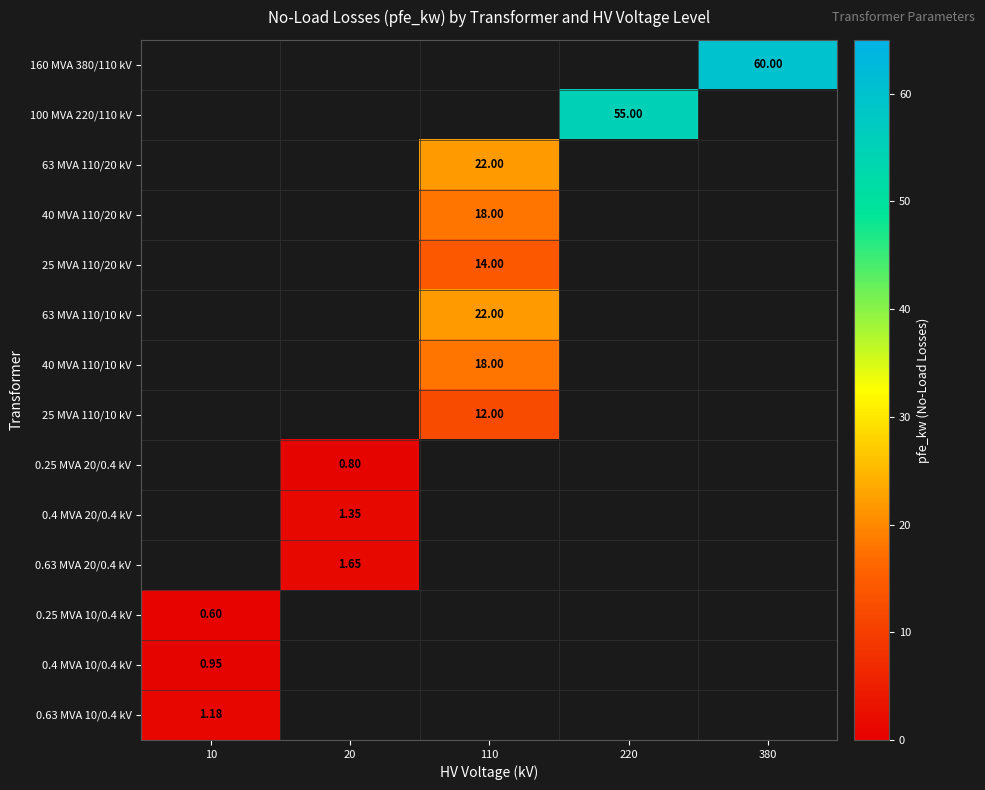

What is the minimum value shown in the chart?

0.6